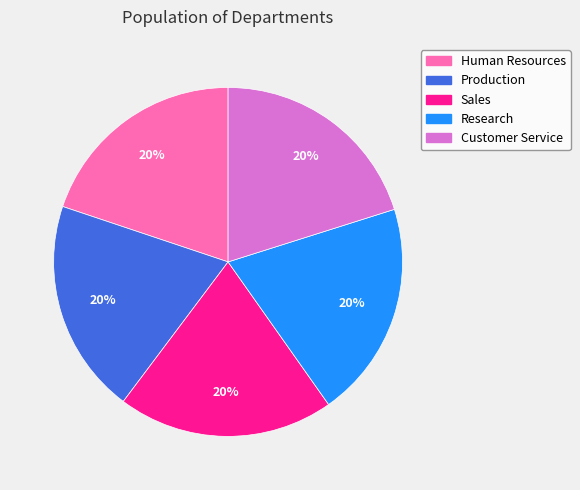

What is the ratio of the value at Sales to the value at Research?

1.0